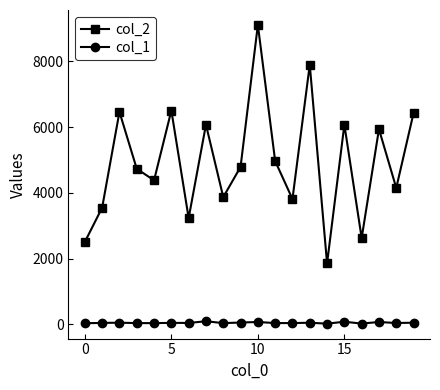

True or false: col_2 and col_1 intersect in this chart.

False